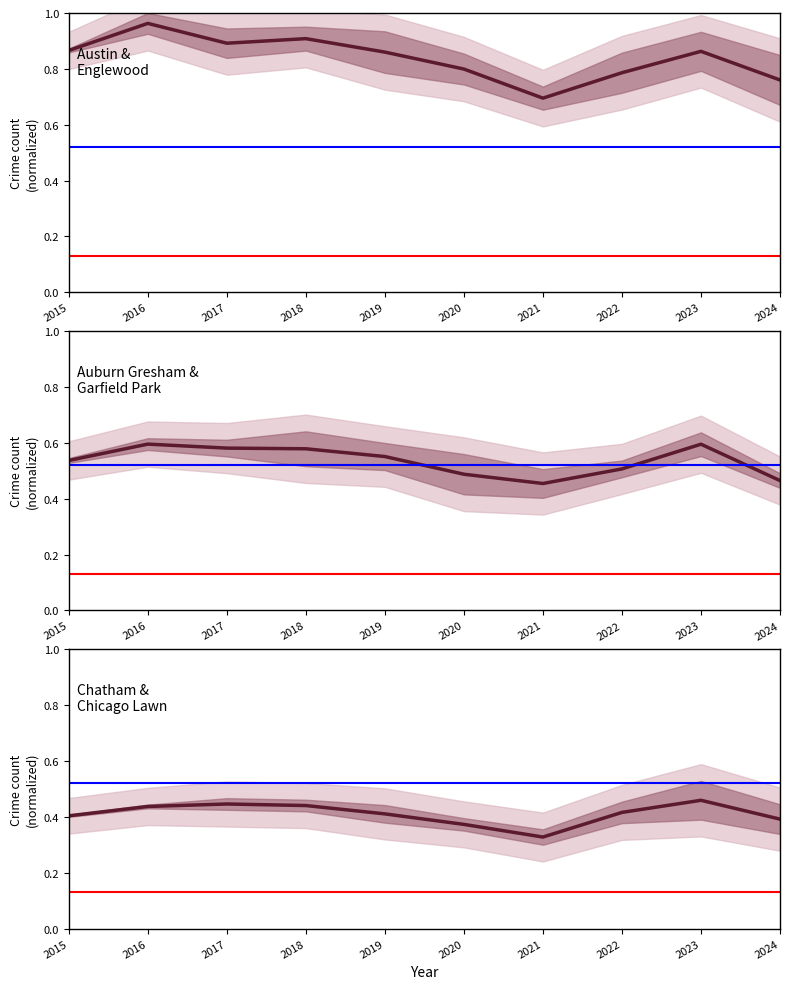

Which series changed the most between 2020 and 2021?

Austin / Englewood